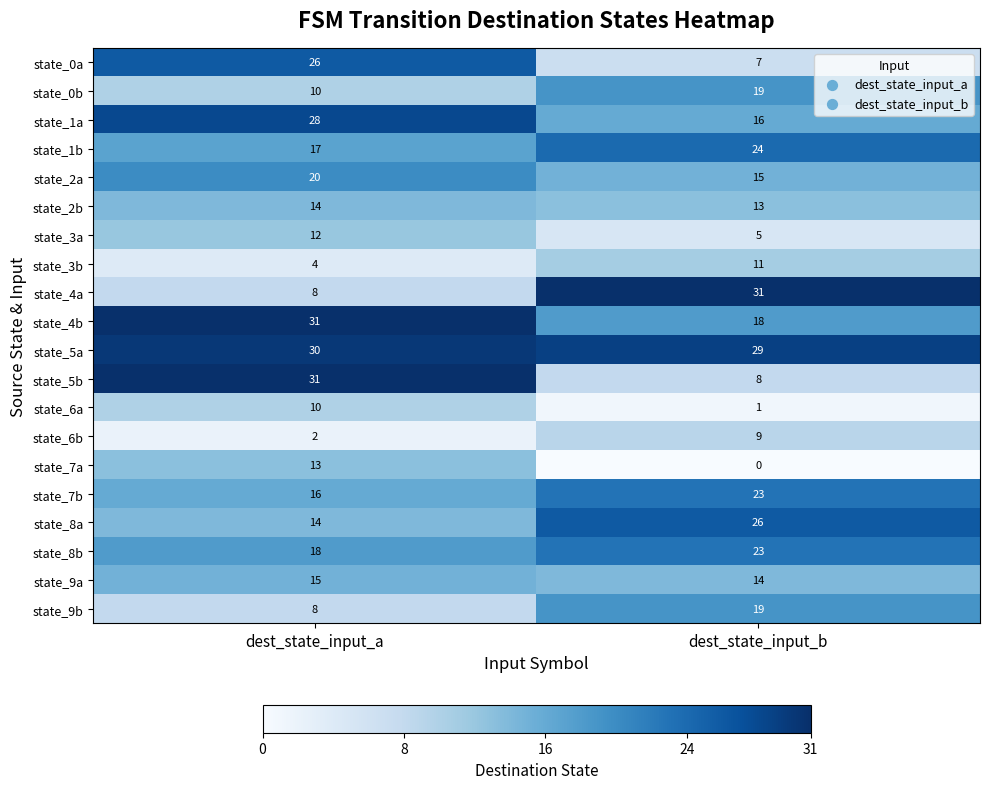

Is it true that state_3a equals 2 at dest_state_input_b?

False